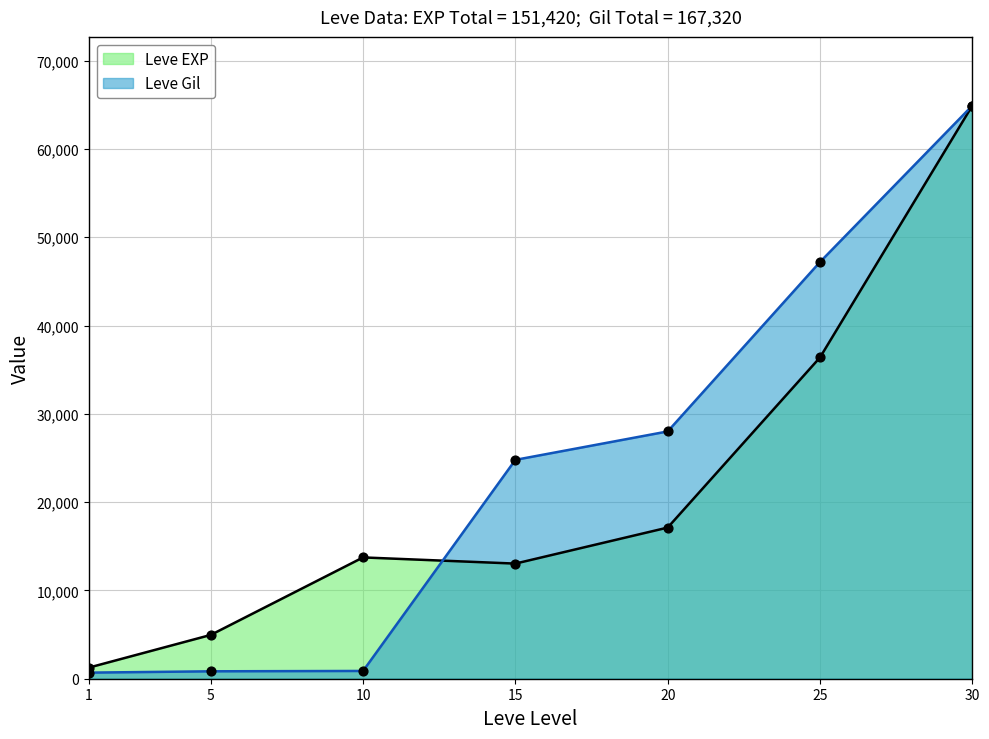

Which series has the largest total across all categories?

Leve Gil